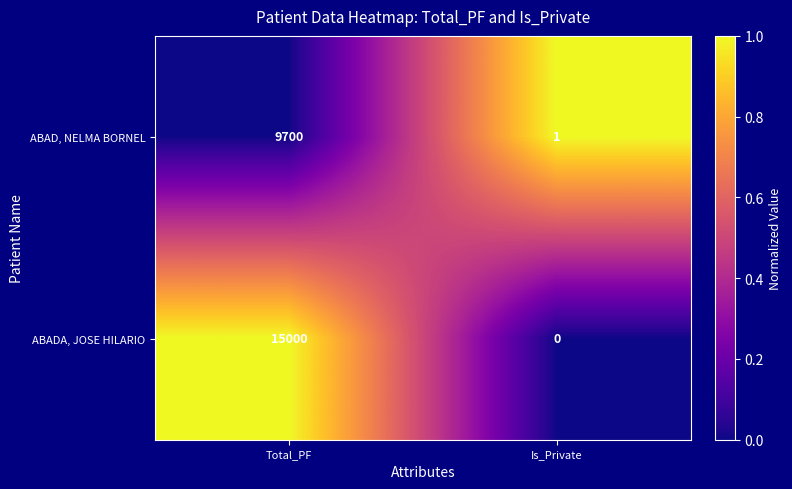

The value of ABAD, NELMA BORNEL at Total_PF is 9700. True or false?

True